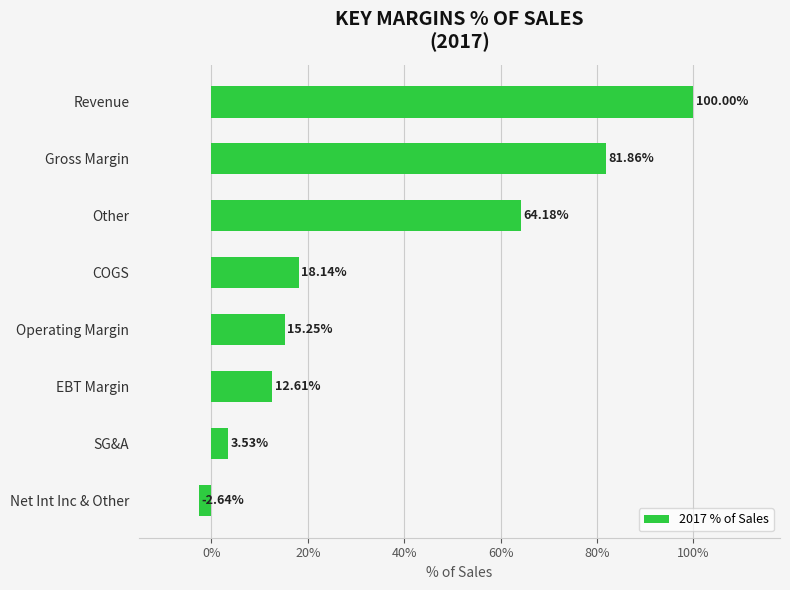

Rank the categories by value from highest to lowest.

Revenue, Gross Margin, Other, COGS, Operating Margin, EBT Margin, SG&A, Net Int Inc & Other